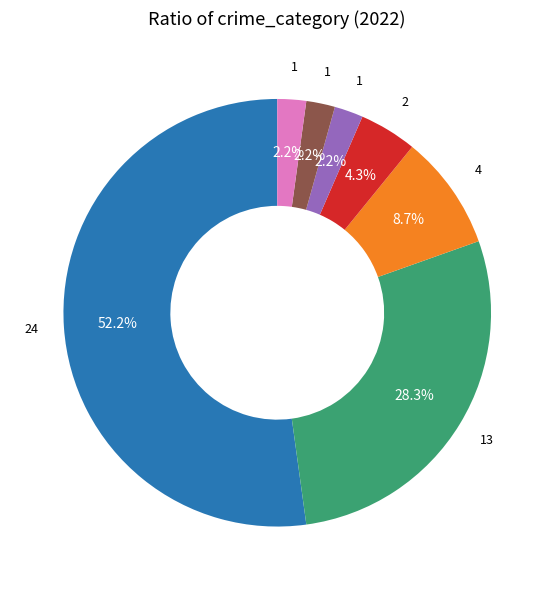

Is there any slice that represents more than half of the pie?

Yes